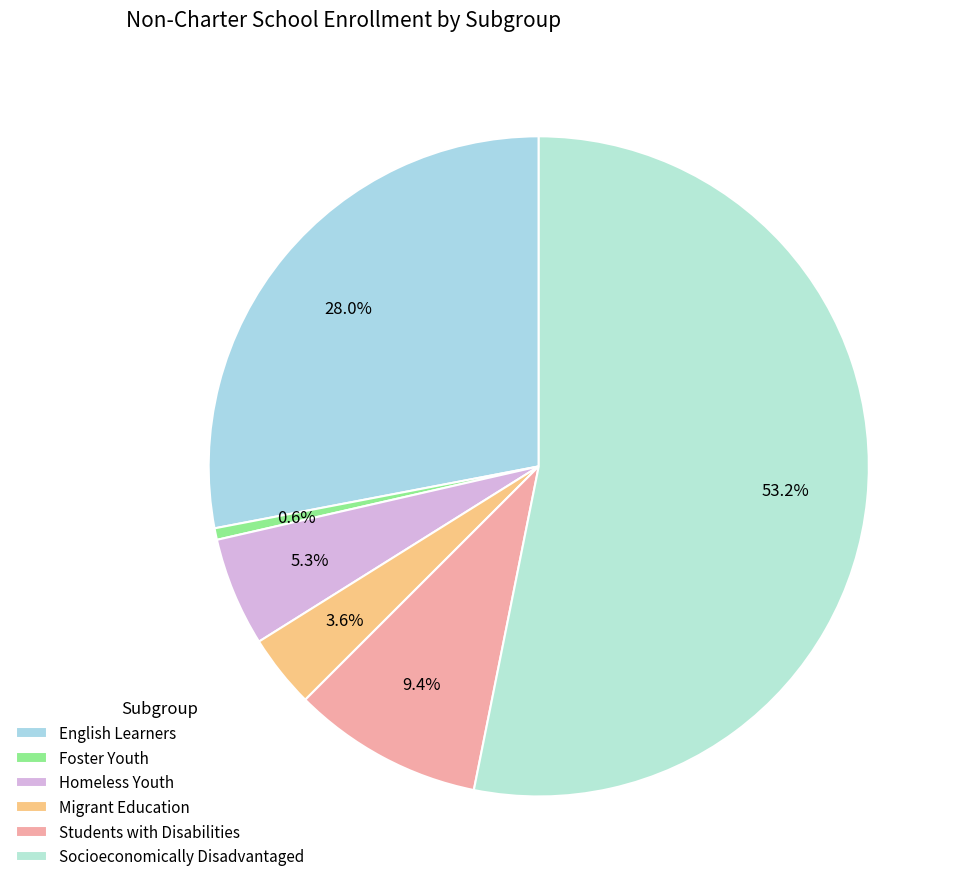

Does Socioeconomically Disadvantaged account for over 50% of the chart?

Yes